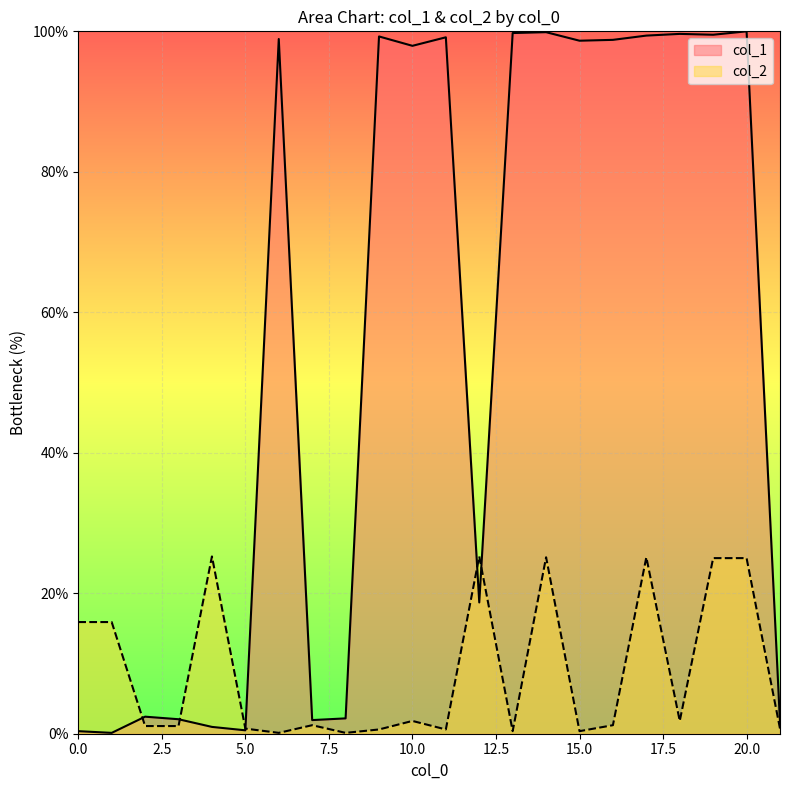

What is the total value across all series at 1?

16.0